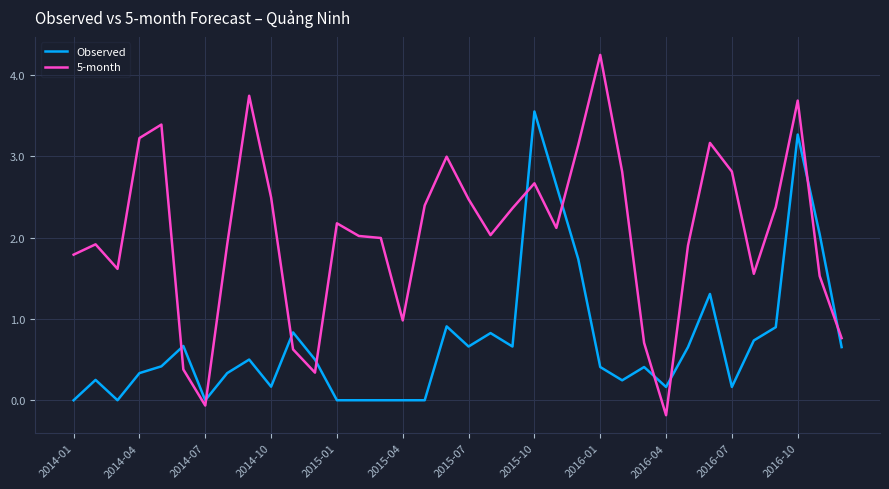

List the series in order of their peak value, lowest first.

Observed, 5-month